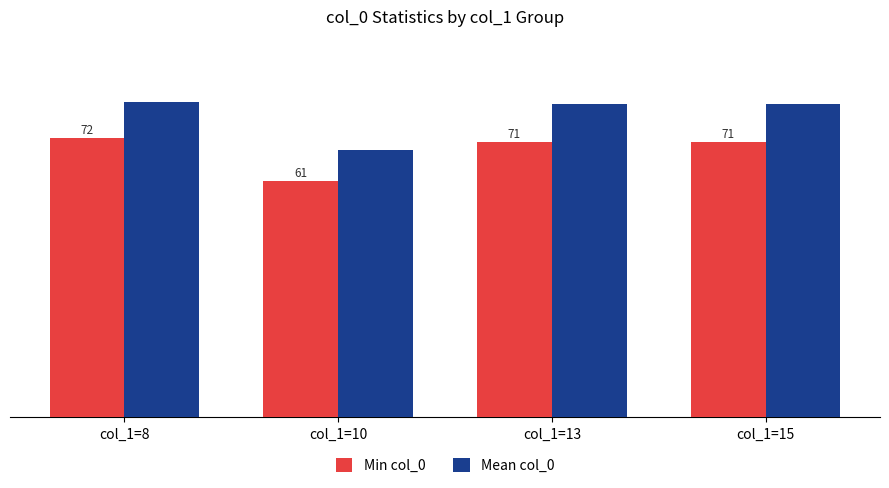

List the series in order of their peak value, highest first.

Mean col_0, Min col_0